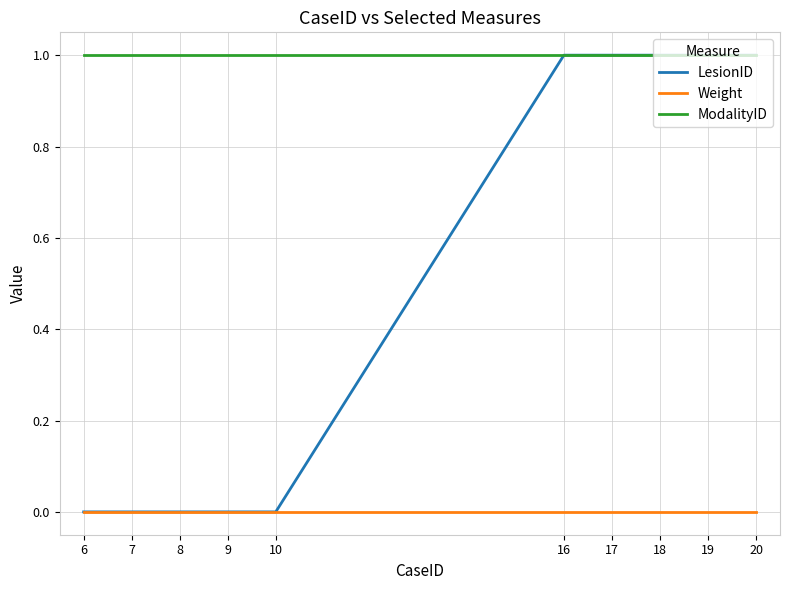

Is it true that LesionID equals 1 at 9?

False